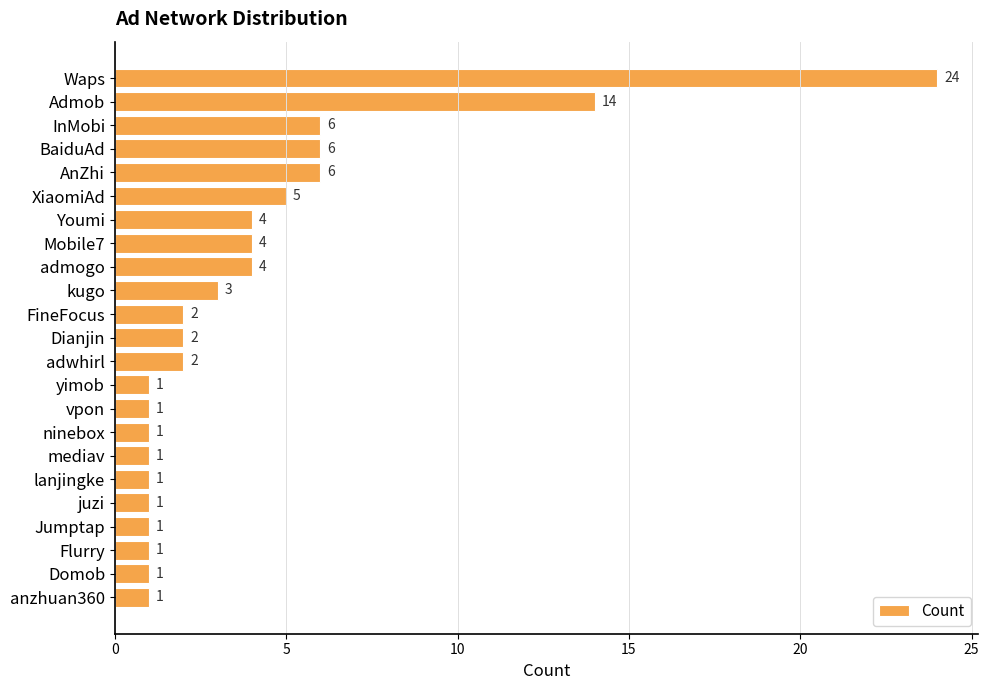

What is the difference between the maximum and minimum values?

23